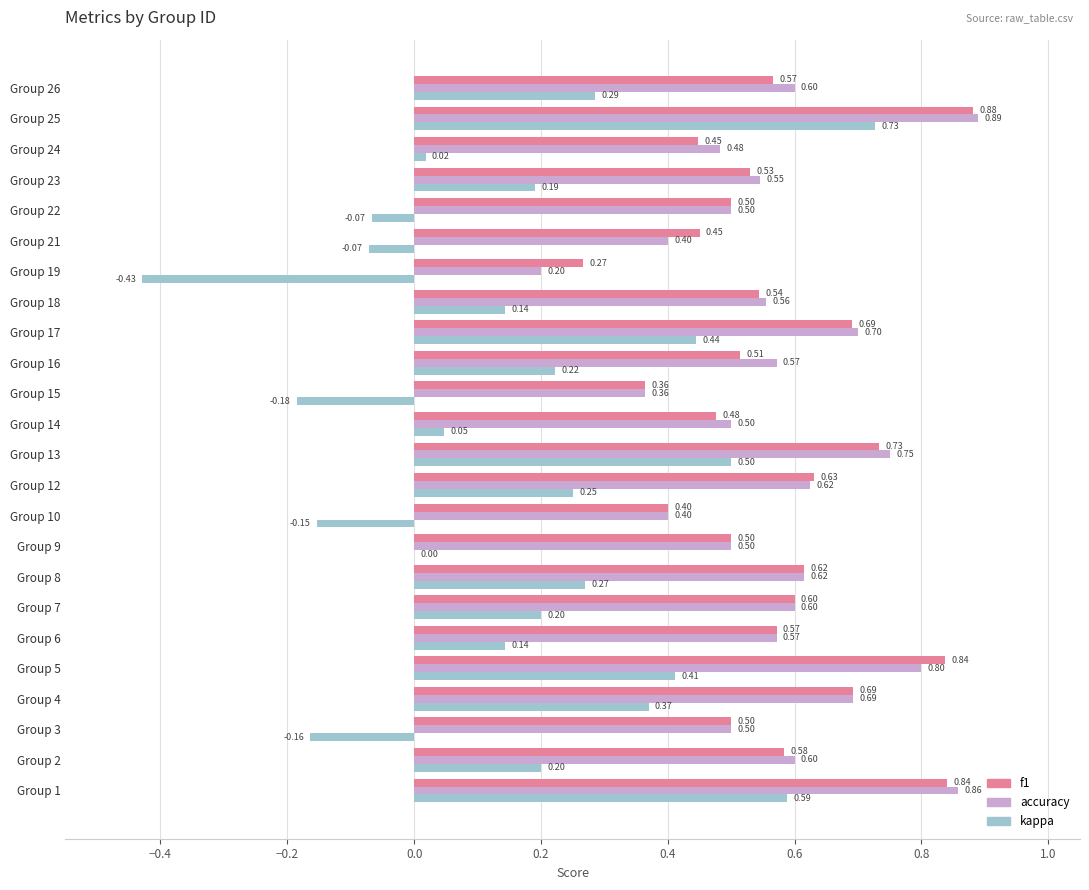

What is the sum of the f1 values at Group 23 and Group 22?

1.0